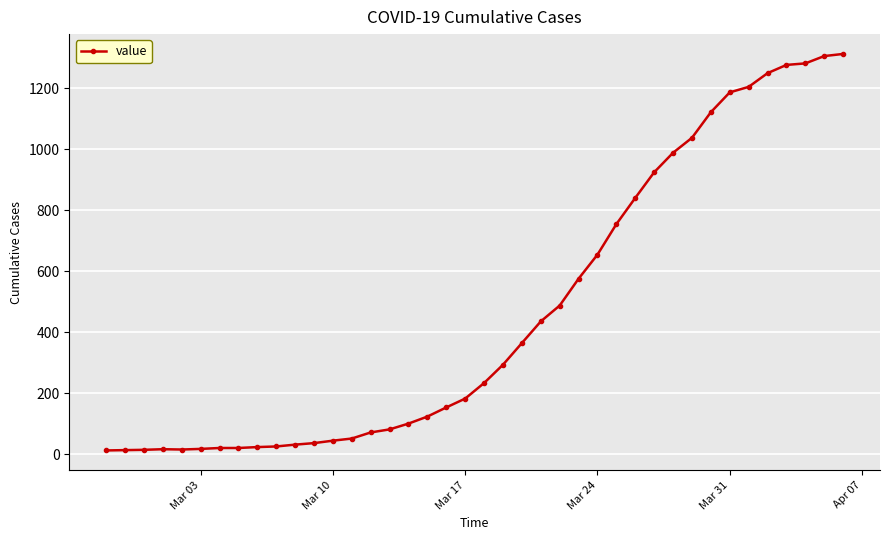

What is the difference between the maximum and minimum values?

1300